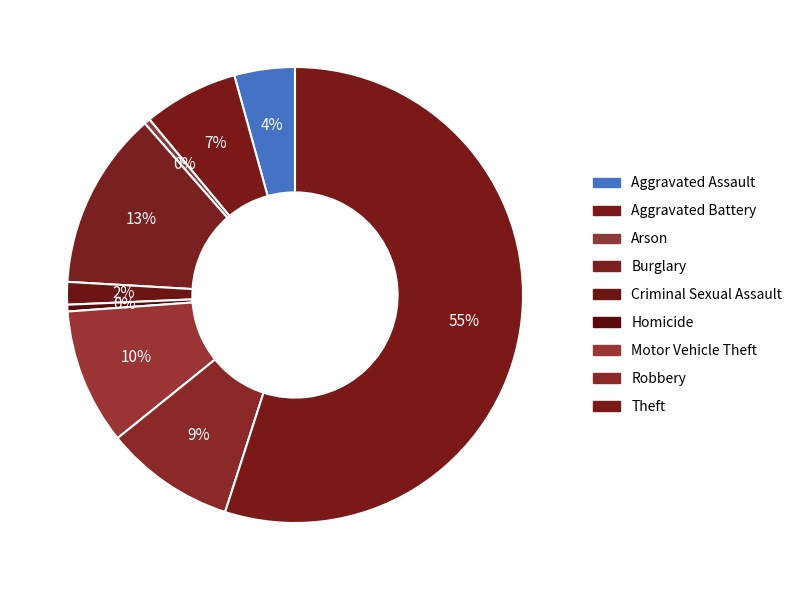

To the nearest percent, what is the average slice percentage?

11%